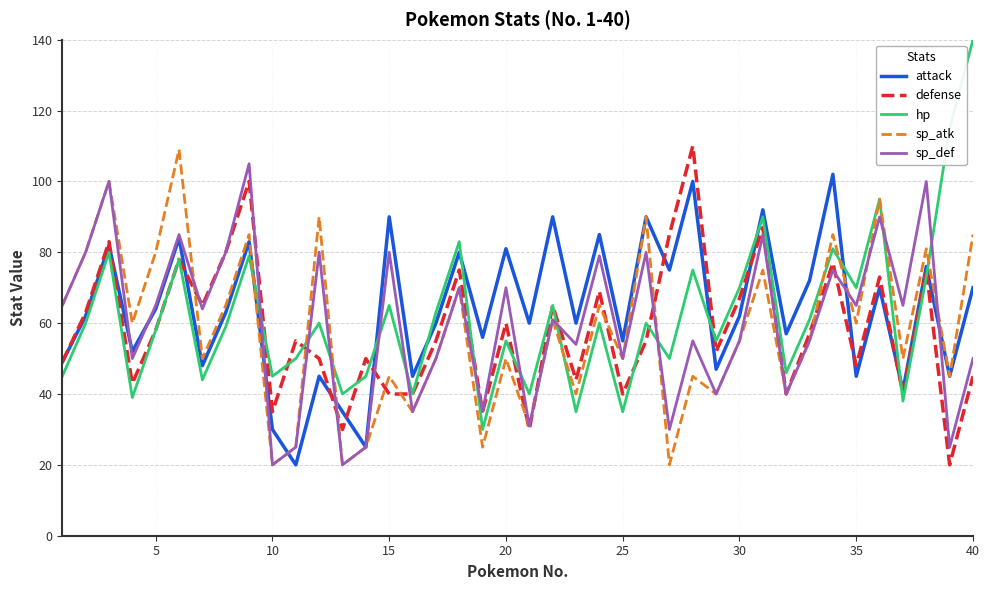

Which series has the largest range (max minus min)?

hp